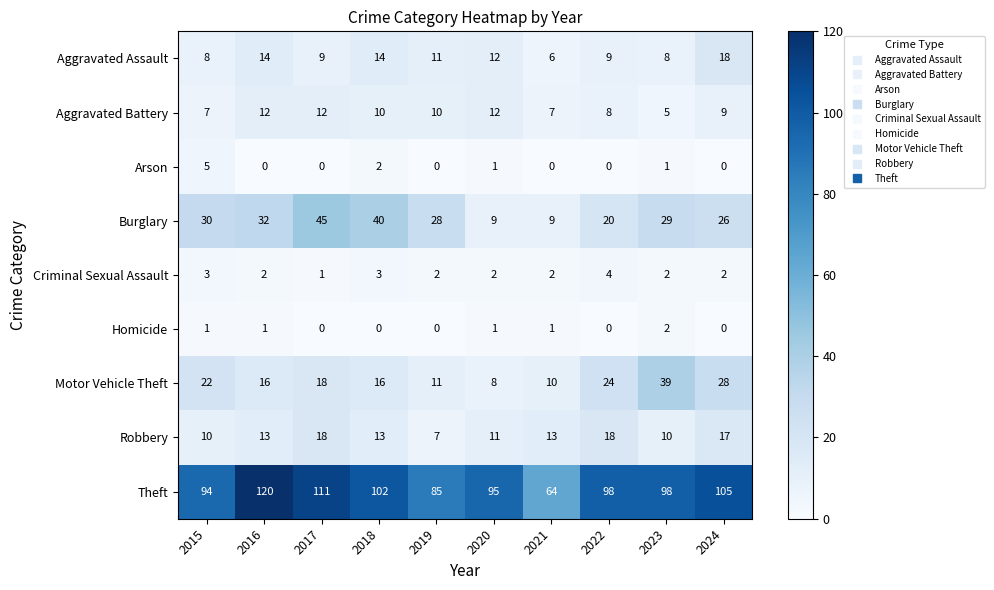

Is it true that Aggravated Battery equals 12 at 2017?

True